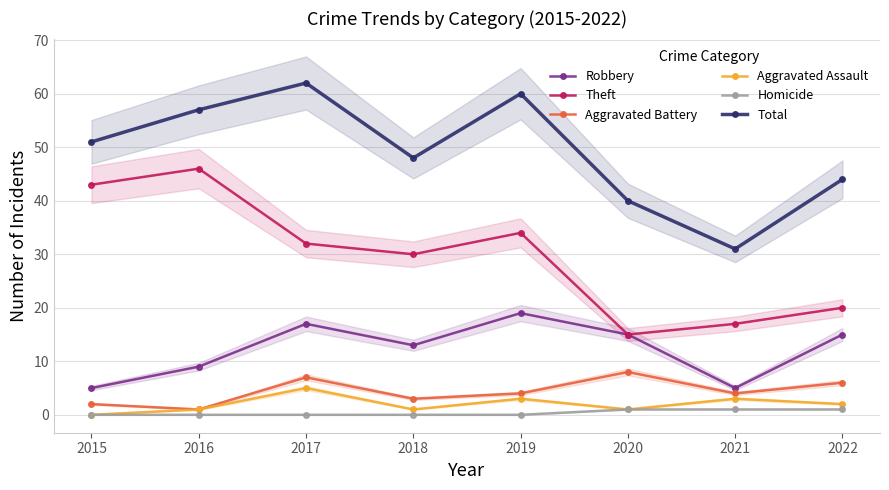

What is the difference between the highest and lowest values at 2022?

43